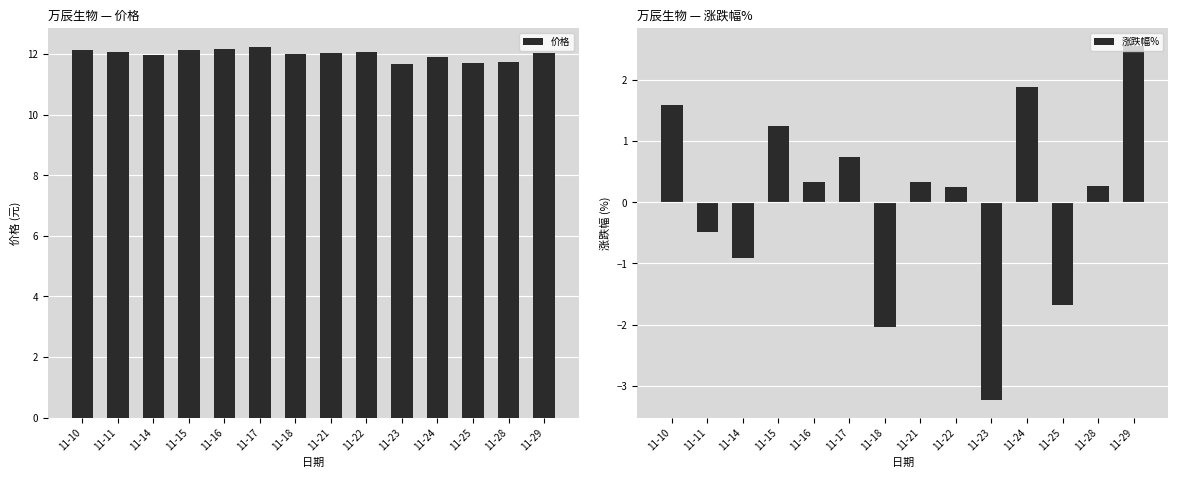

What is the difference between the highest and lowest values at 11-21?

11.7